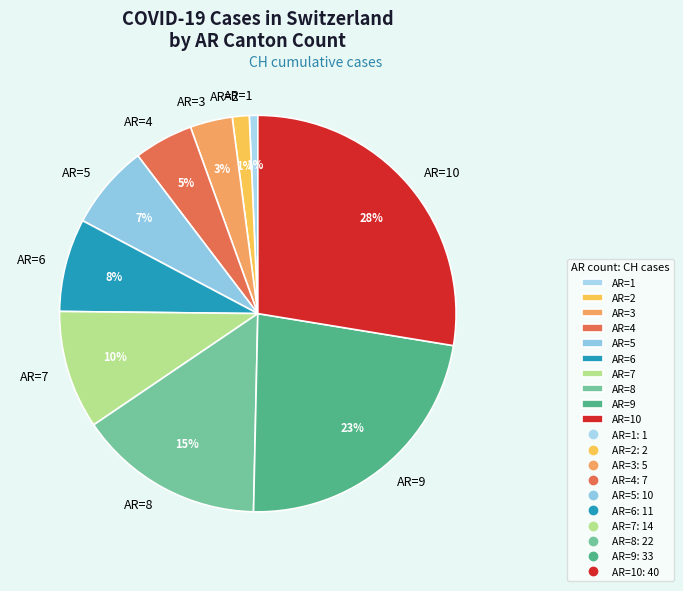

Between AR=3 and AR=4, which is larger?

AR=4